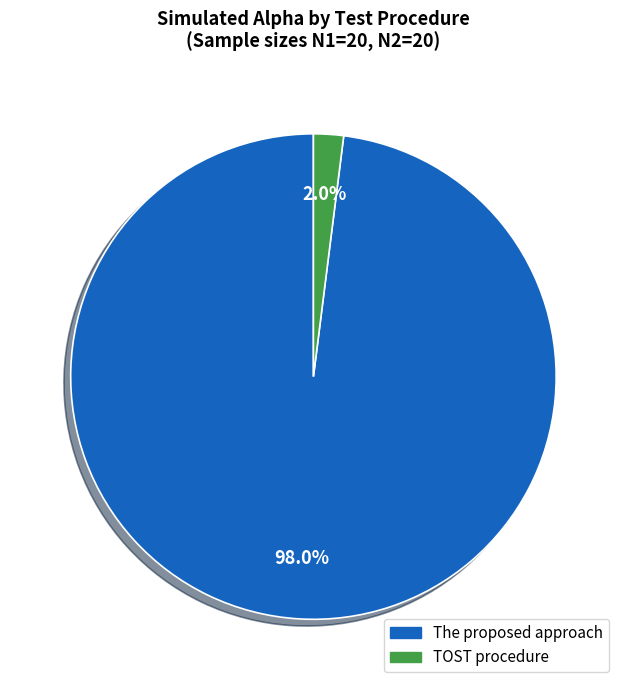

Is it true that The proposed approach is 87% of the pie?

False